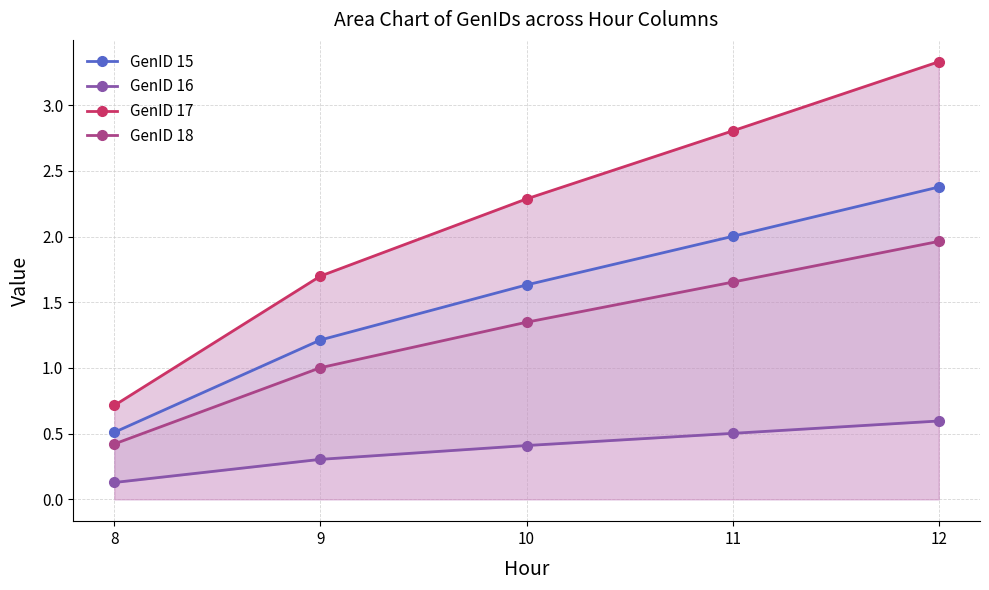

At which category does the chart reach its peak across all series?

12